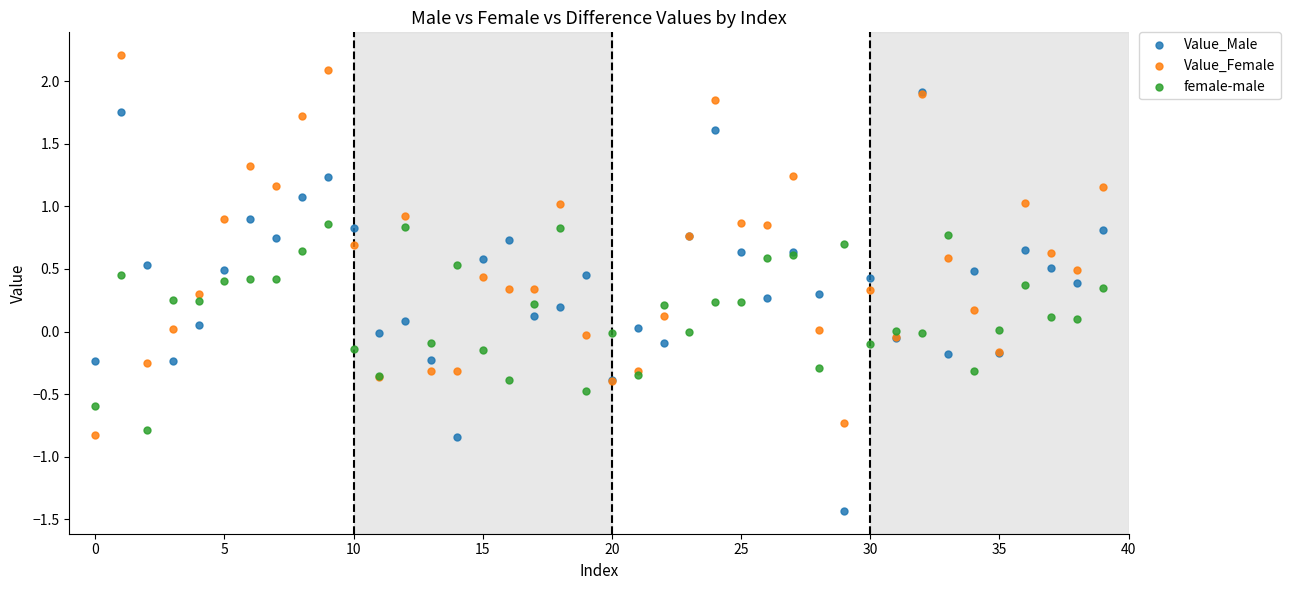

Which series contains the lowest Y value?

Value_Male